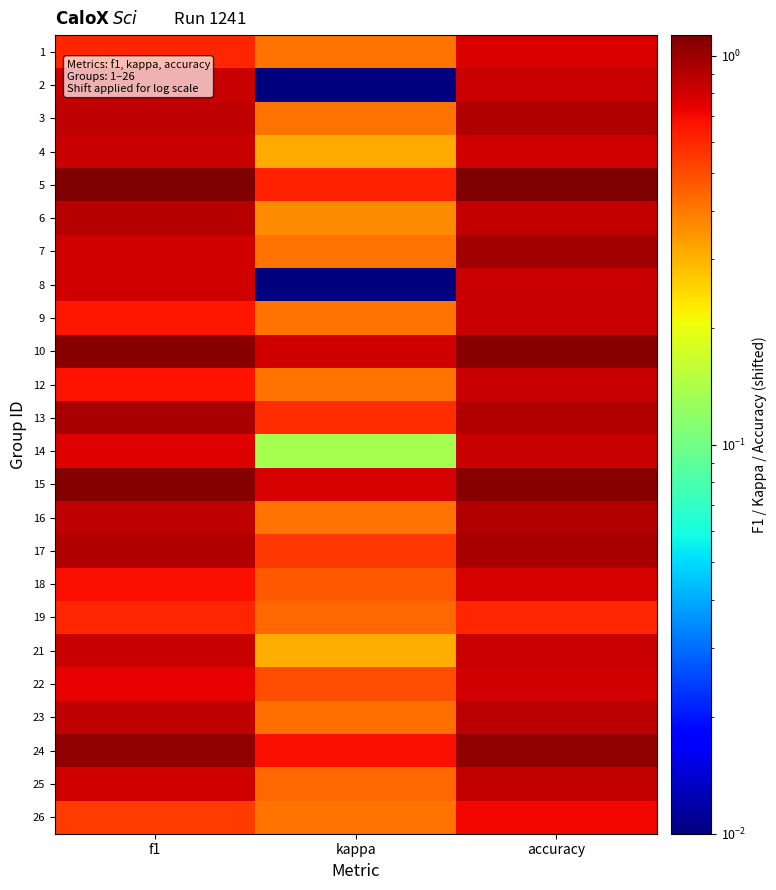

List the series in order of their peak value, lowest first.

19, 26, 1, 18, 22, 8, 9, 4, 2, 12, 14, 21, 25, 23, 6, 3, 16, 17, 13, 7, 24, 10, 15, 5